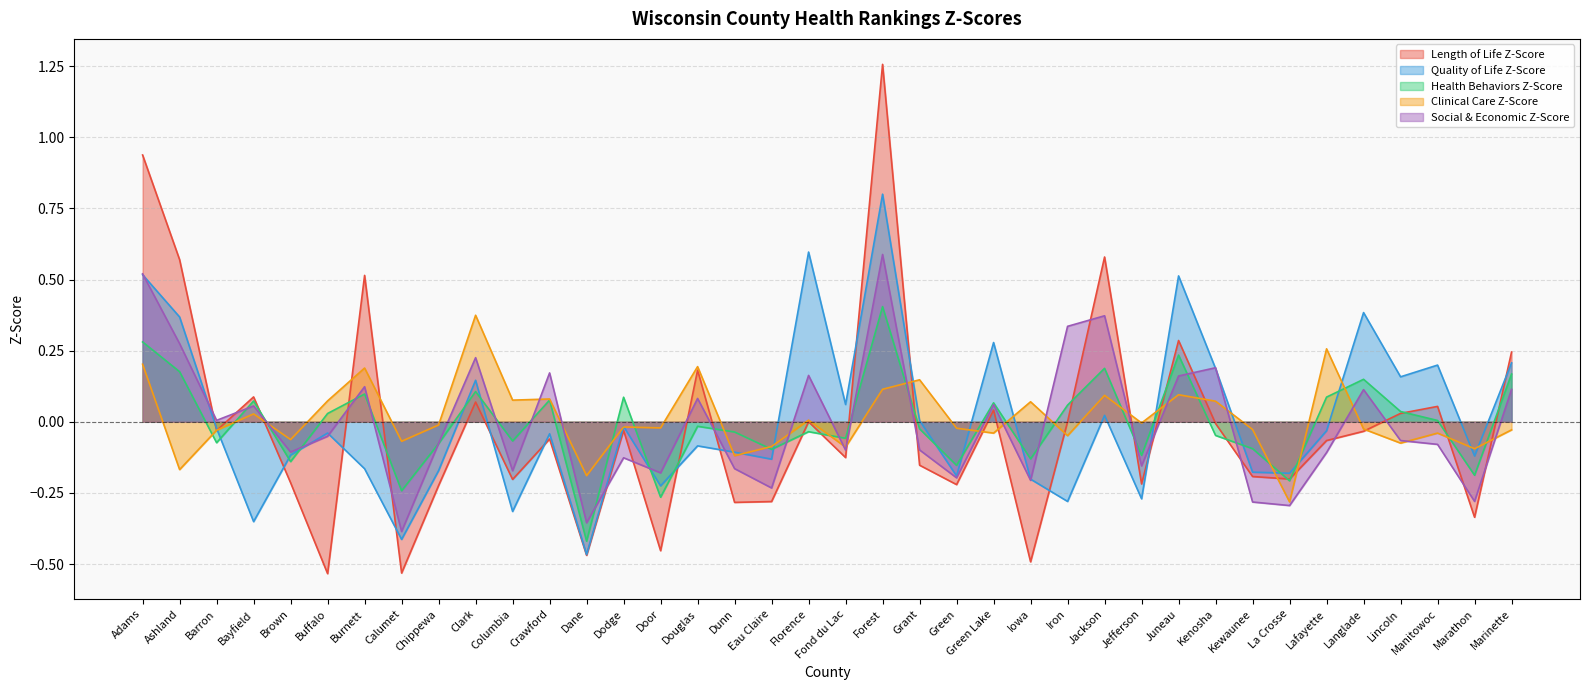

Where is Clinical Care Z-Score nearest to the value 0?

Jefferson